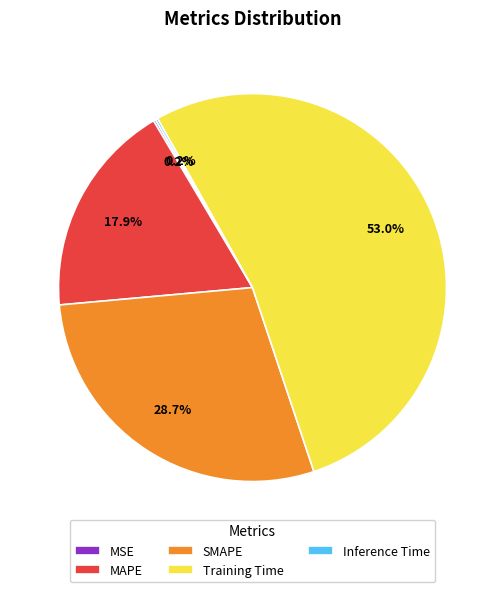

What is the largest slice in the pie chart?

Training Time